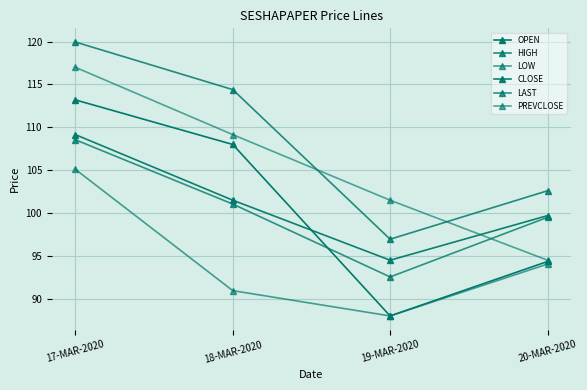

At which label is PREVCLOSE closest to 105?

19-MAR-2020